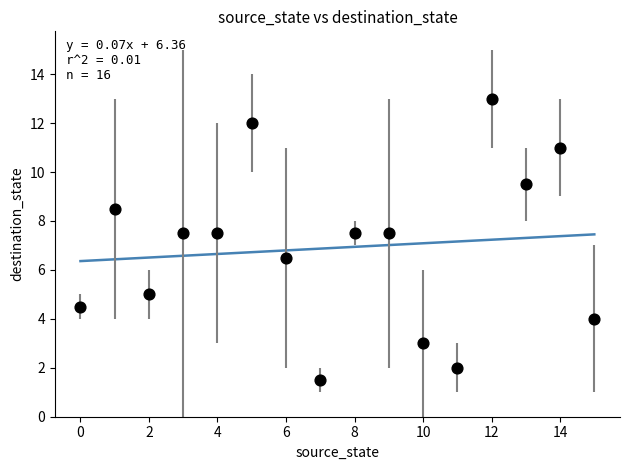

What is the range of Y values (max minus min)?

11.5